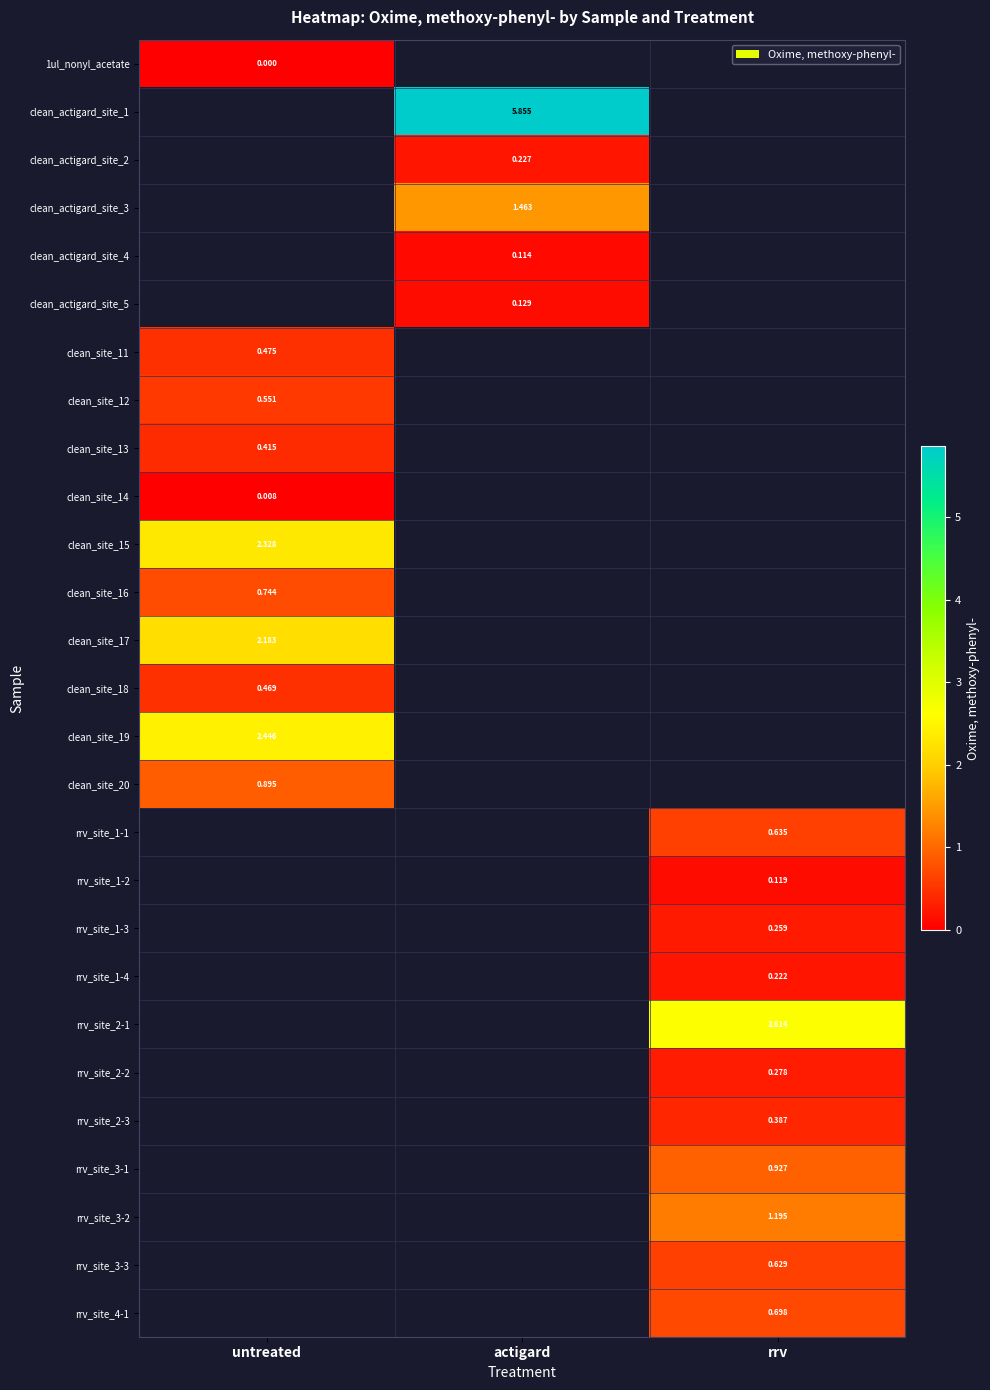

How many positive values does the clean_site_19 series have?

1